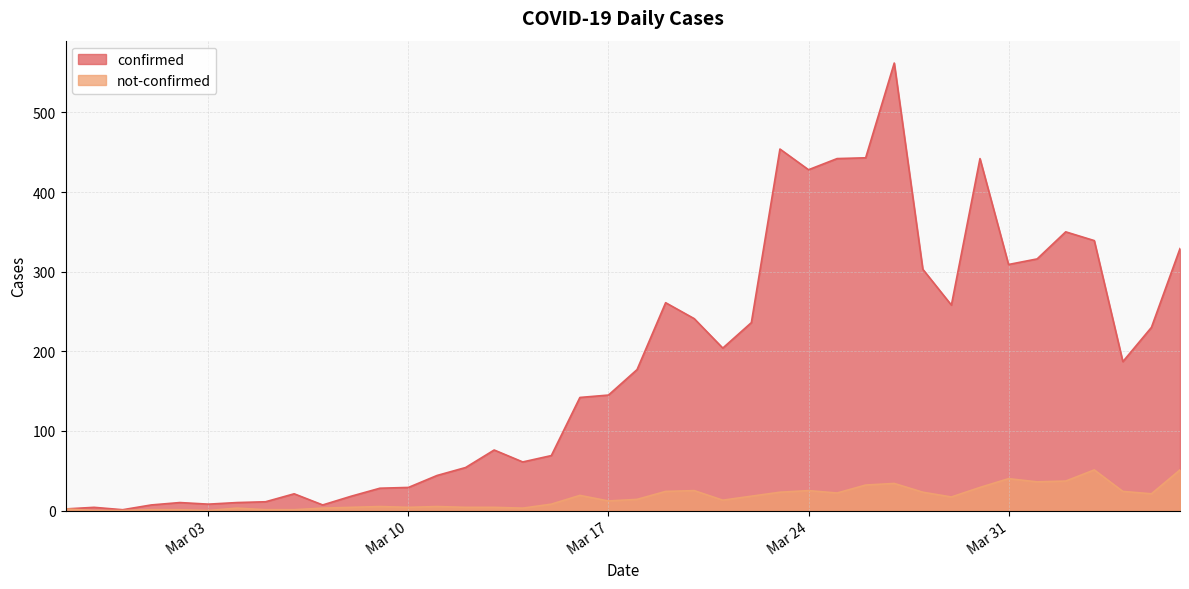

True or false: not-confirmed and confirmed cross at least once.

False